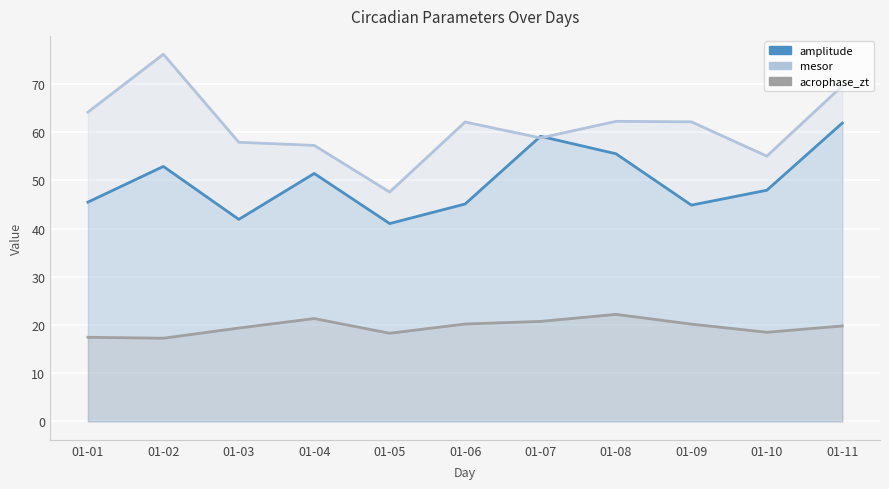

Is the value of mesor at 01-08 greater than the value of acrophase_zt at 01-01?

Yes